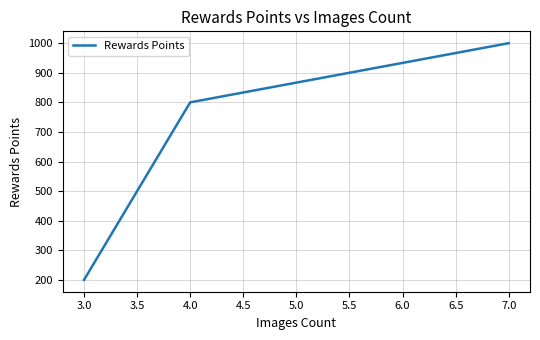

What is the maximum value shown in the chart?

1000